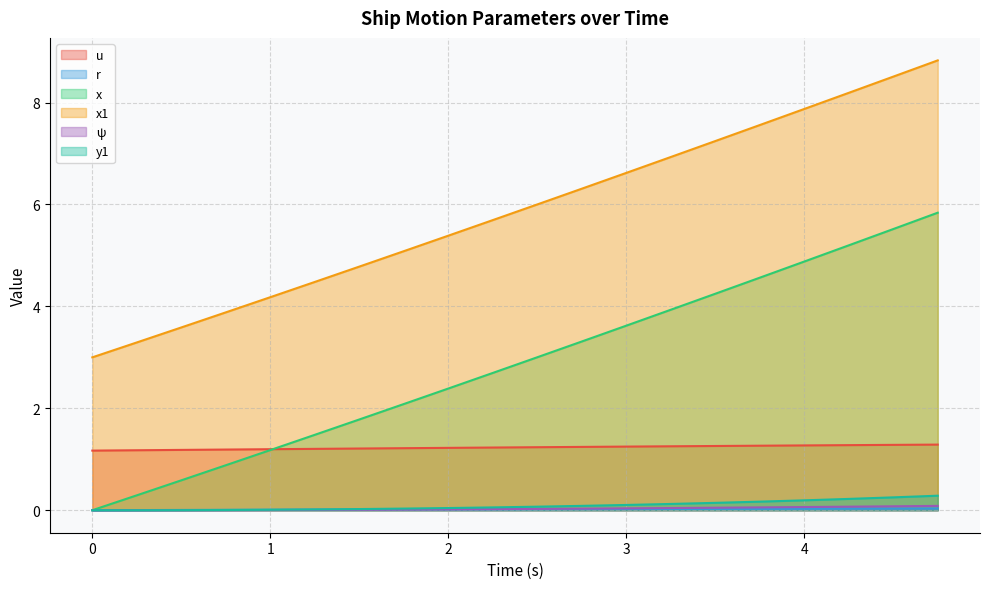

What is the total value across all series at 1.25?

7.2